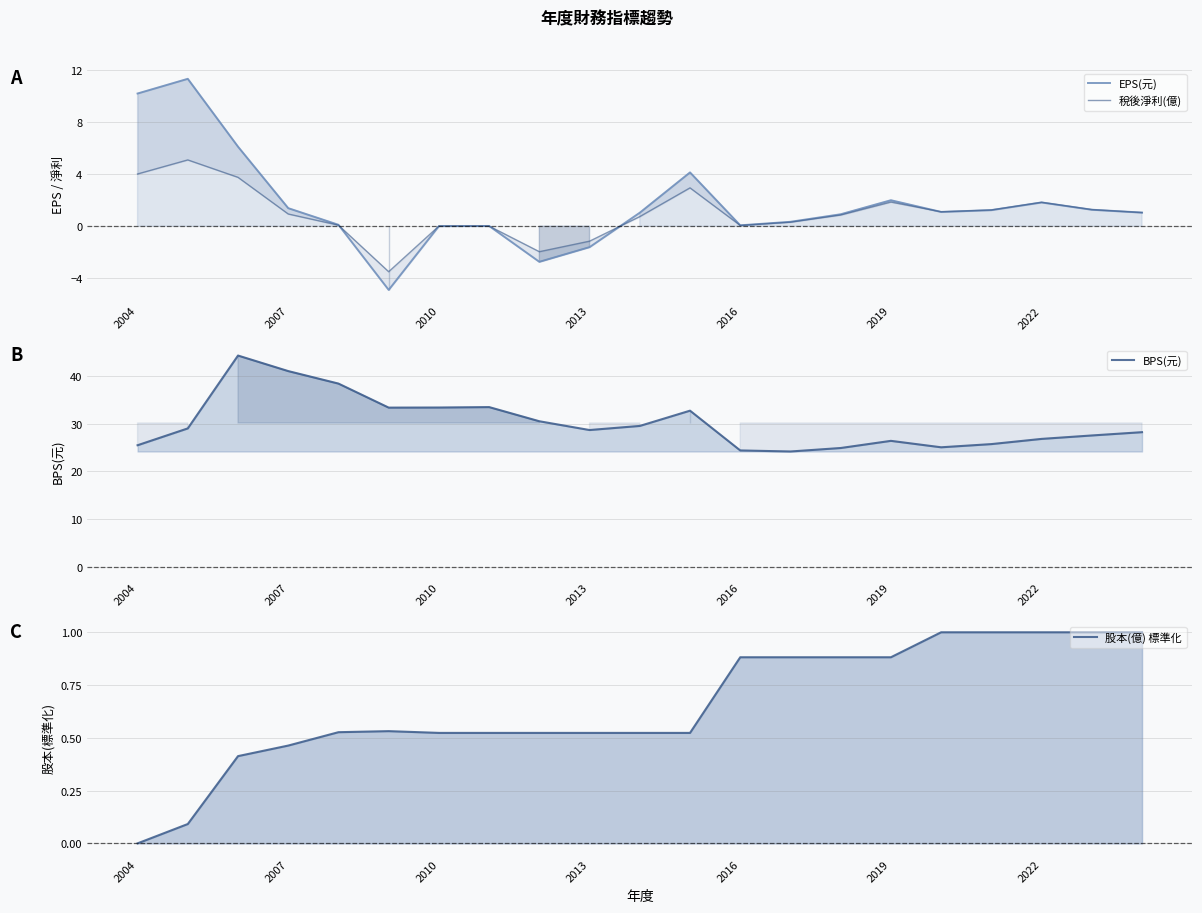

In EPS(元), how many points are higher than both neighbors (excluding endpoints)?

5